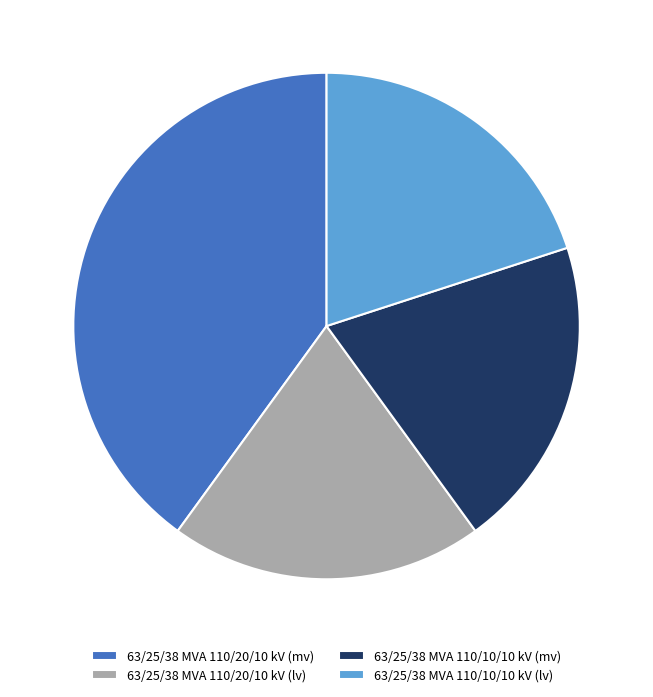

Combined, do 63/25/38 MVA 110/20/10 kV (lv) and 63/25/38 MVA 110/10/10 kV (lv) account for over 50%?

No